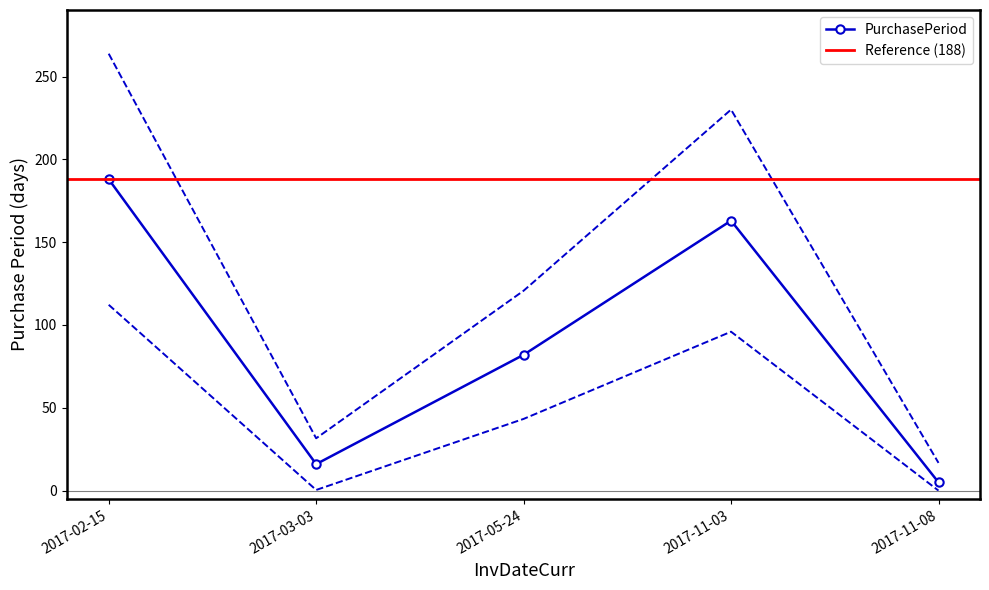

Which category has the lowest value across all series?

2017-11-08